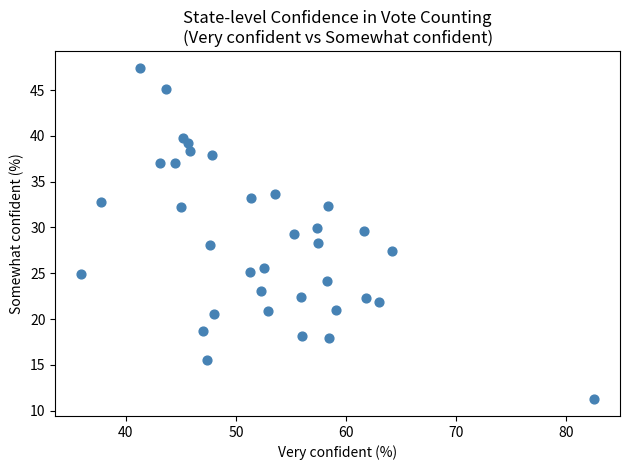

What is the range of Y values (max minus min)?

36.2